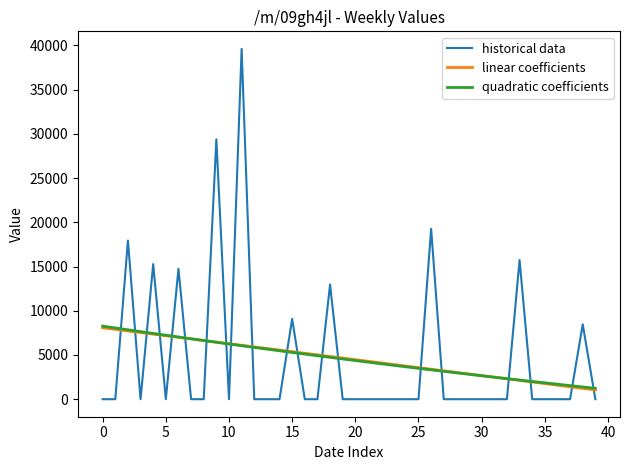

Which series has the widest spread of values?

historical data